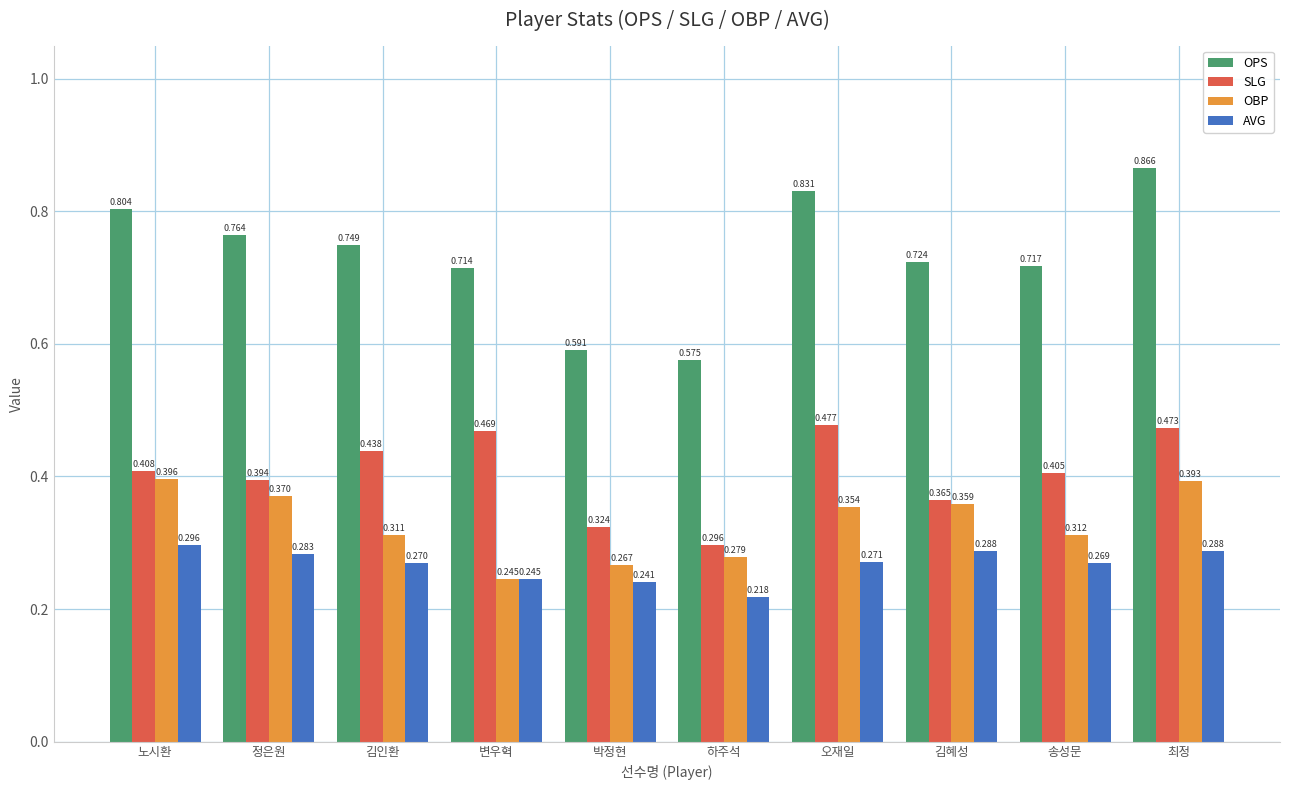

Which series changed the most between 김인환 and 김혜성?

SLG